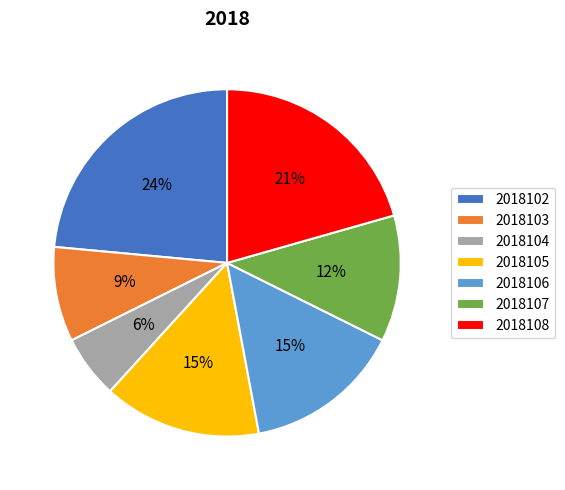

What is the largest slice in the pie chart?

2018102